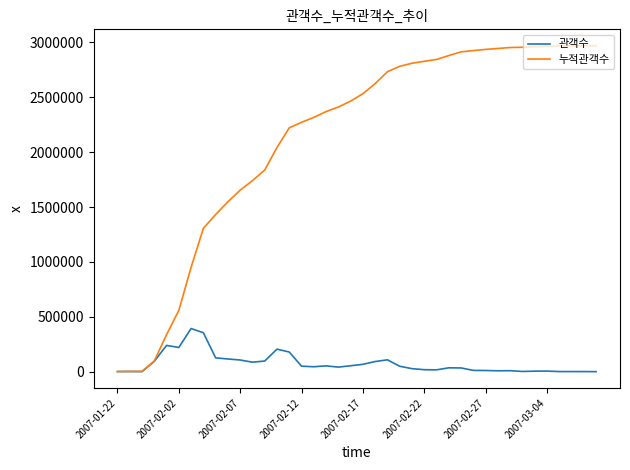

What is the maximum value for 누적관객수?

2969168